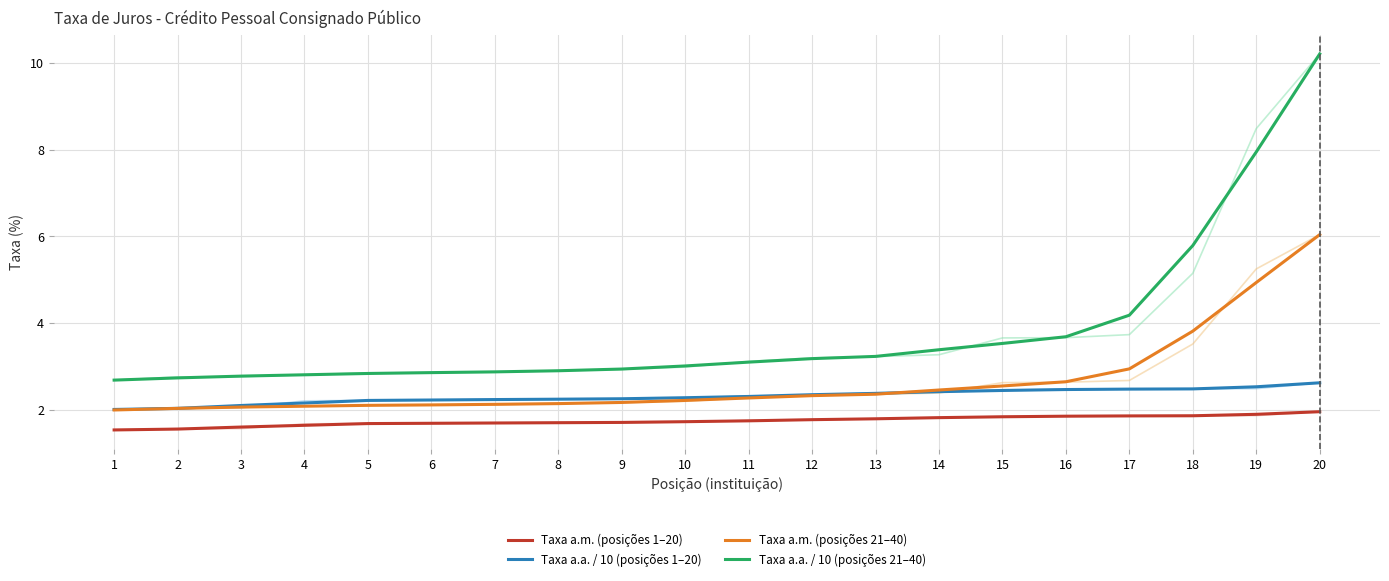

What value does the Taxa a.a. / 10 (posições 1–20) series have at 20?

2.6